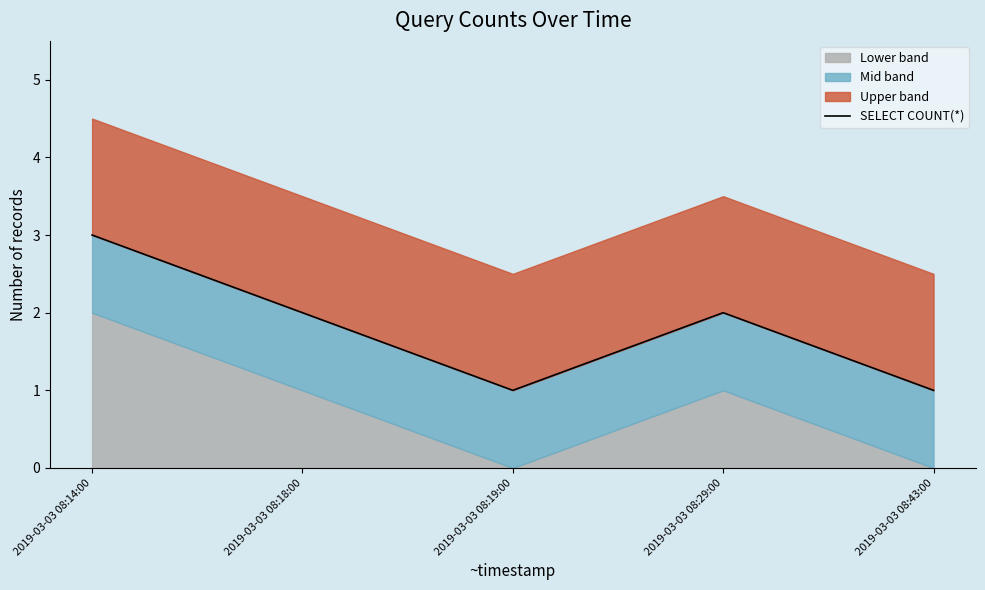

What is the change in value from 2019-03-03 08:29:00 to 2019-03-03 08:43:00?

-1